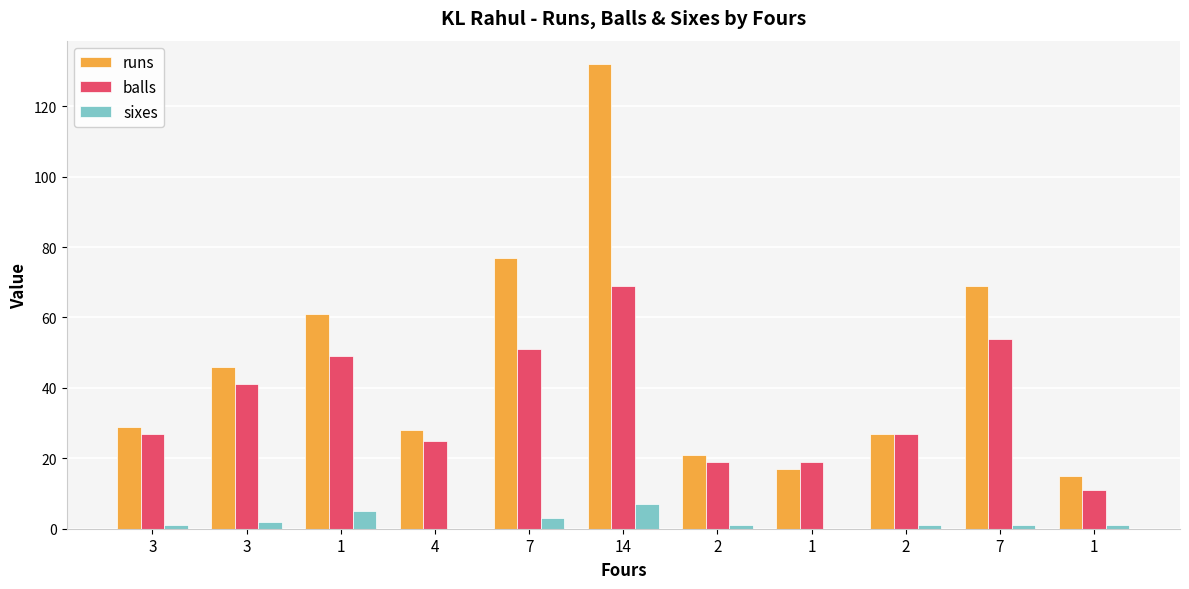

Is the value of sixes at 1 greater than the value of runs at 7?

No